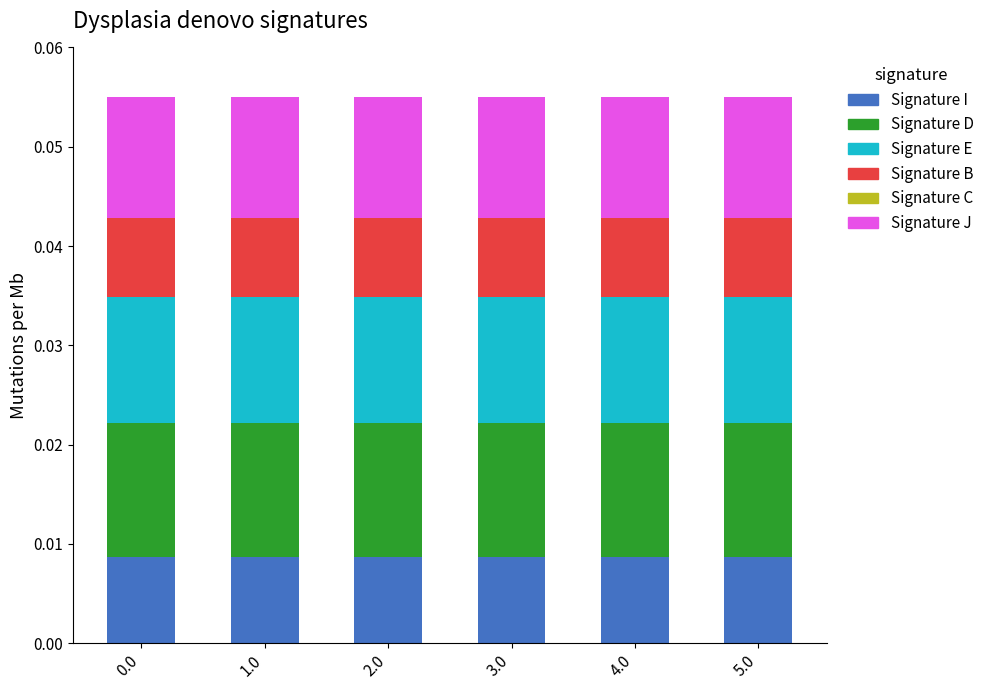

True or false: Signature I has a value of 0.0 at 2.0.

False